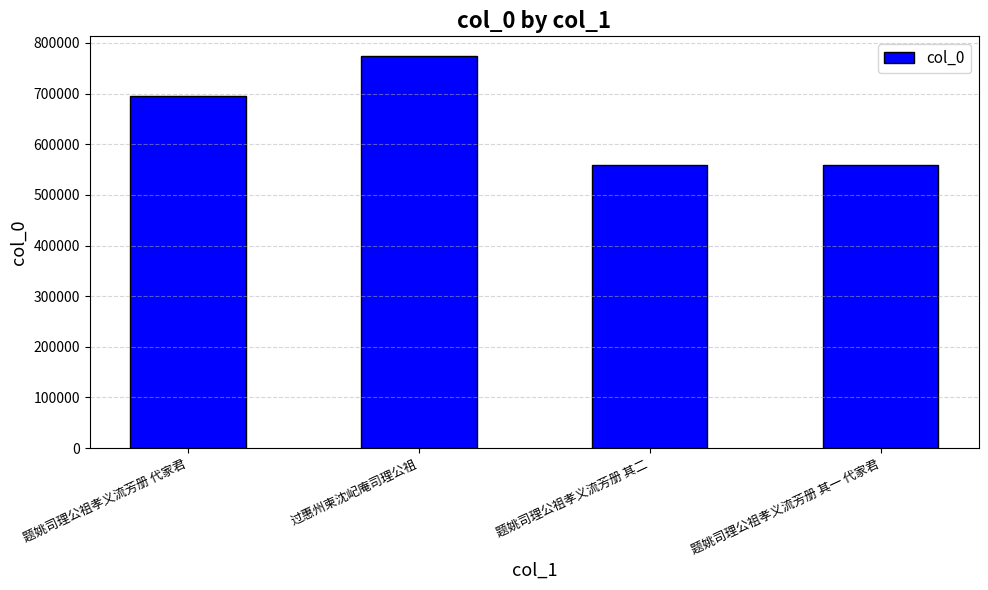

Read the value at 题姚司理公祖孝义流芳册 代家君.

695602